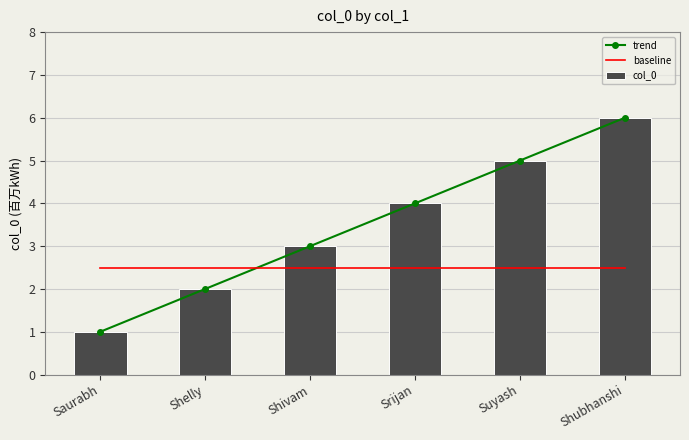

What position from the left is Shivam?

3